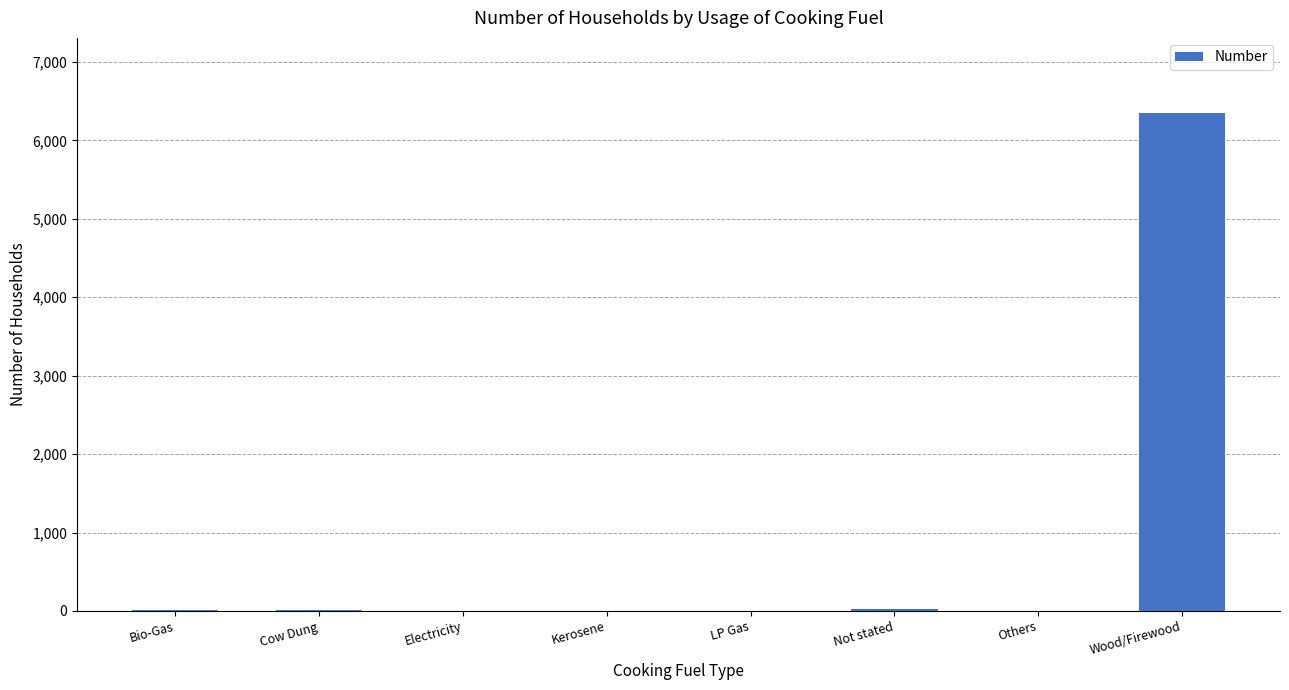

Is it true that the value at Electricity is 0?

True